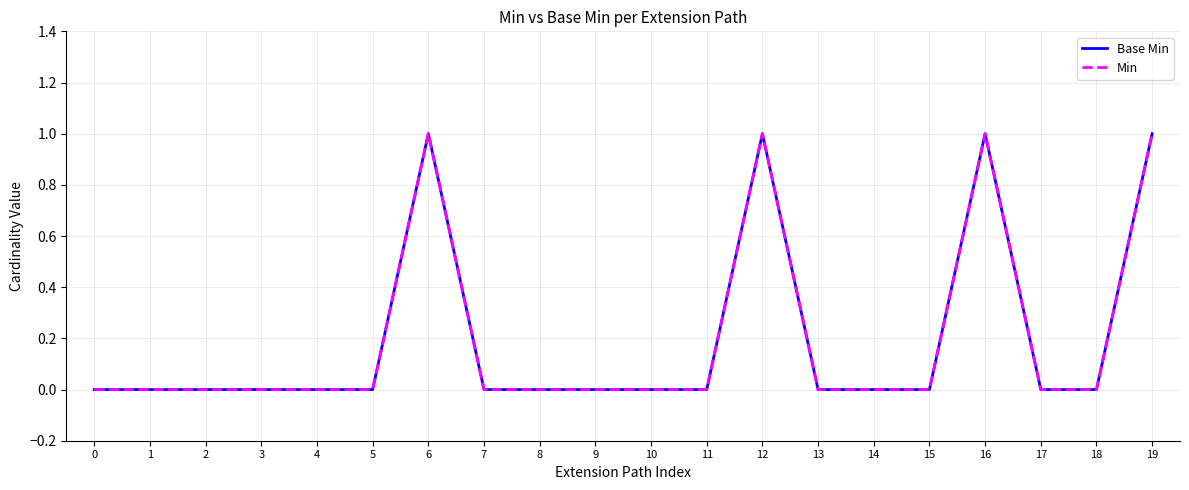

Where is the first local maximum for Base Min?

6